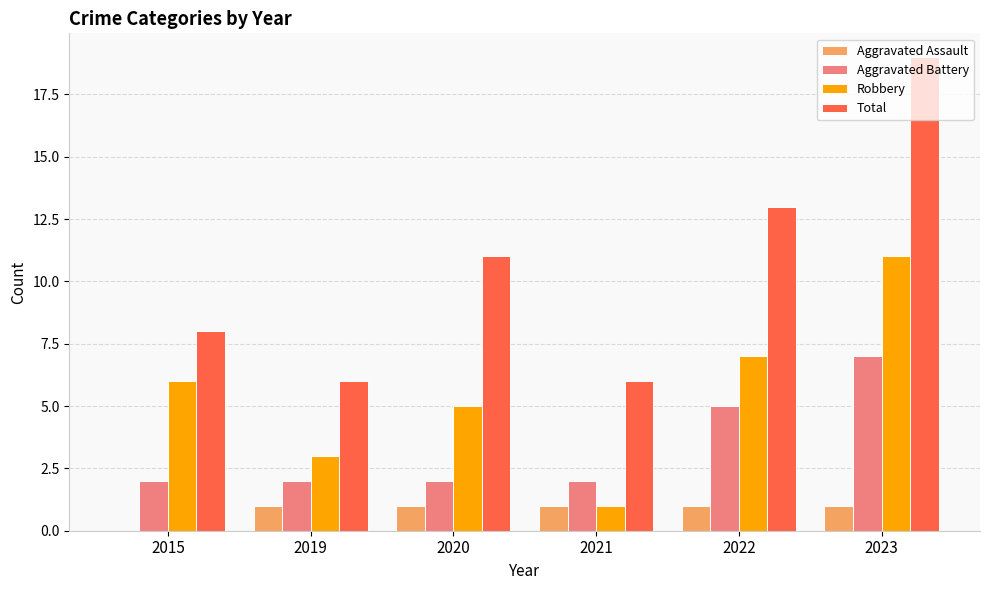

Which series changed the most between 2015 and 2021?

Robbery